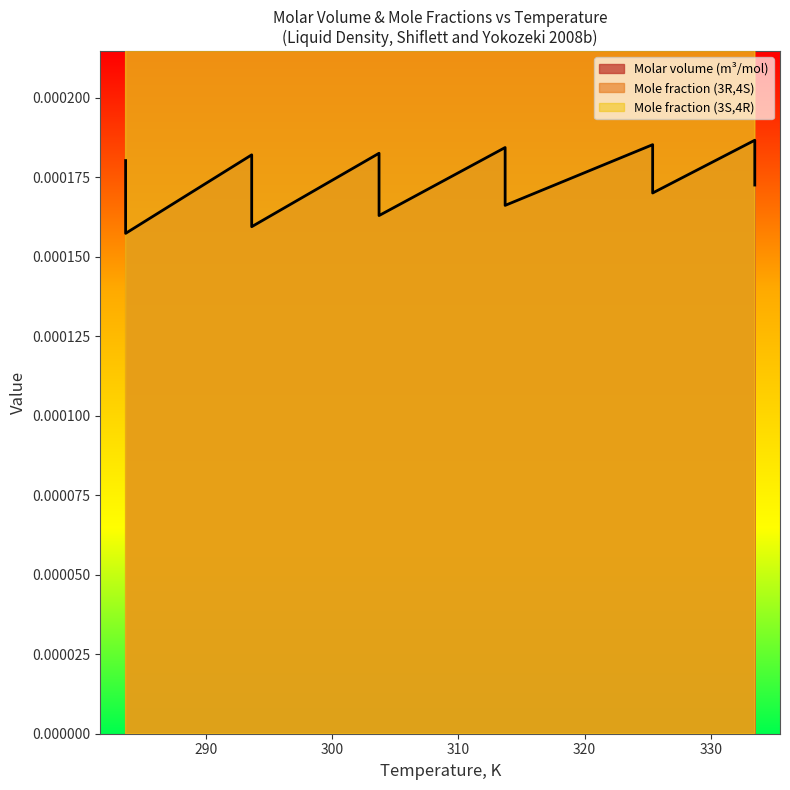

What is the label of the 11th point from the left?

333.5